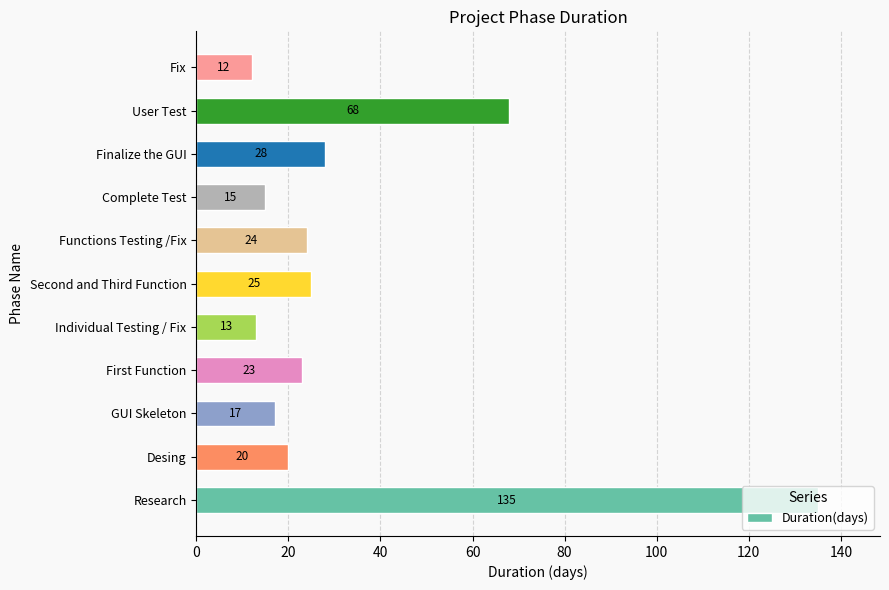

How many categories are shown in the chart?

11